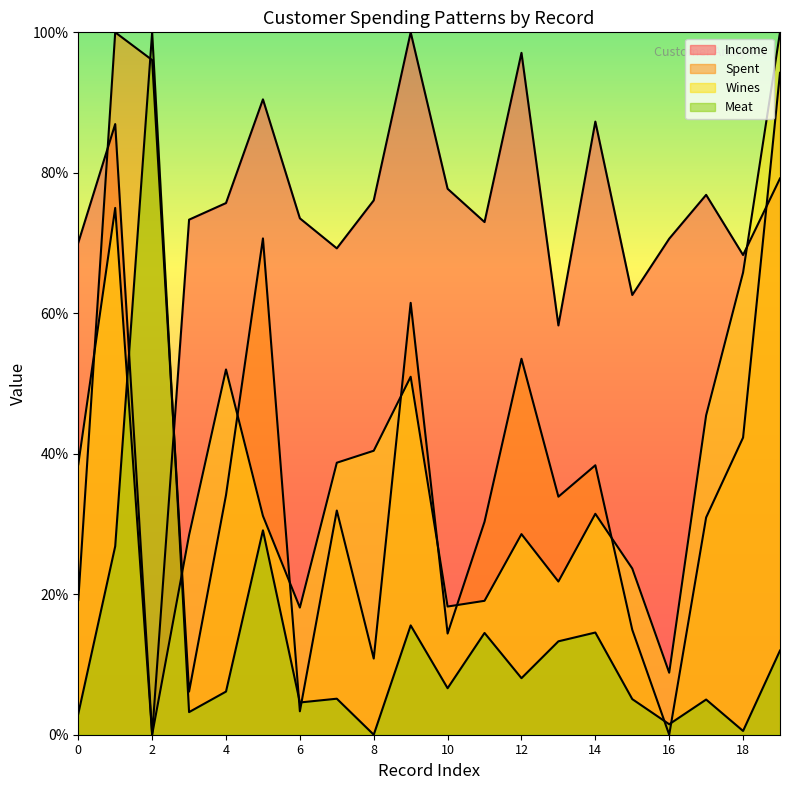

True or false: Income and Spent cross at least once.

True